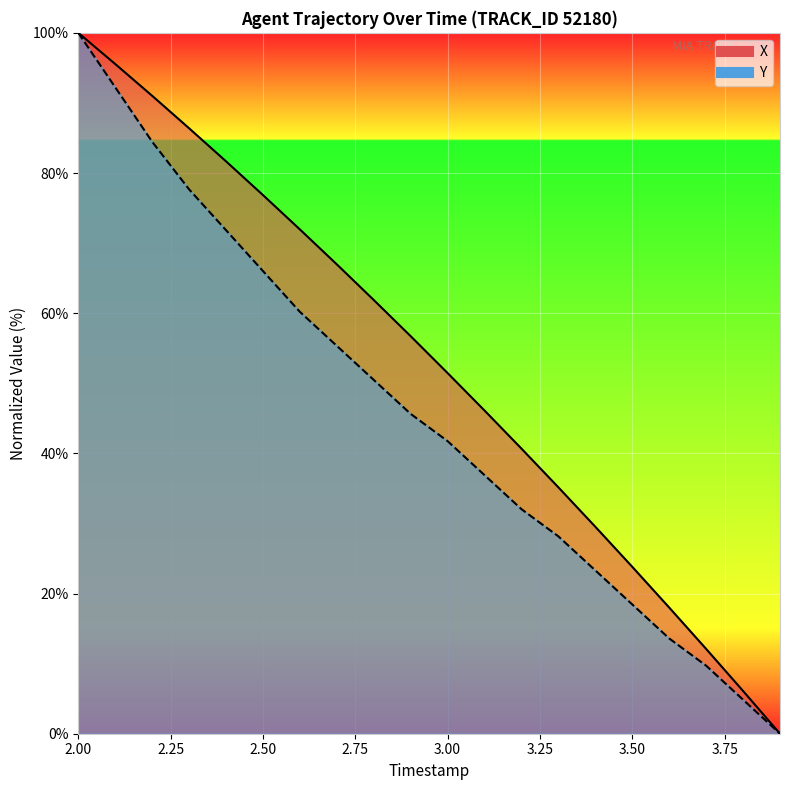

Rank the series by their average value, from lowest to highest.

Y, X